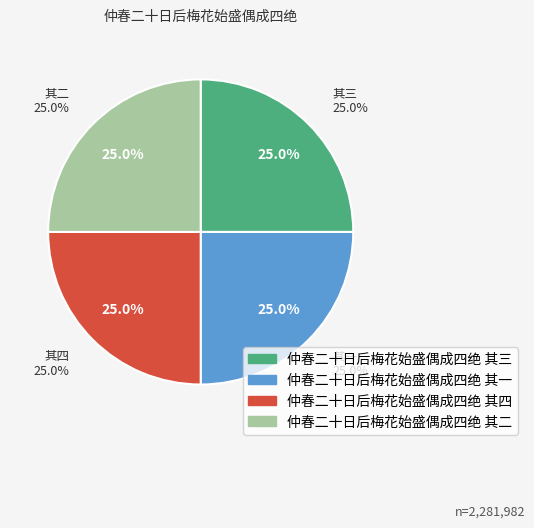

To the nearest percent, what is the average slice percentage?

25%